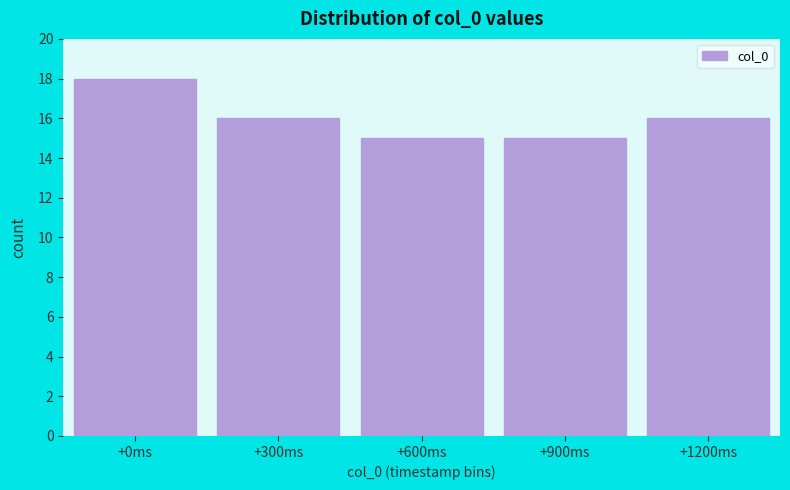

Reading left to right, transcribe all the data shown in this chart.

18	16	15	15	16